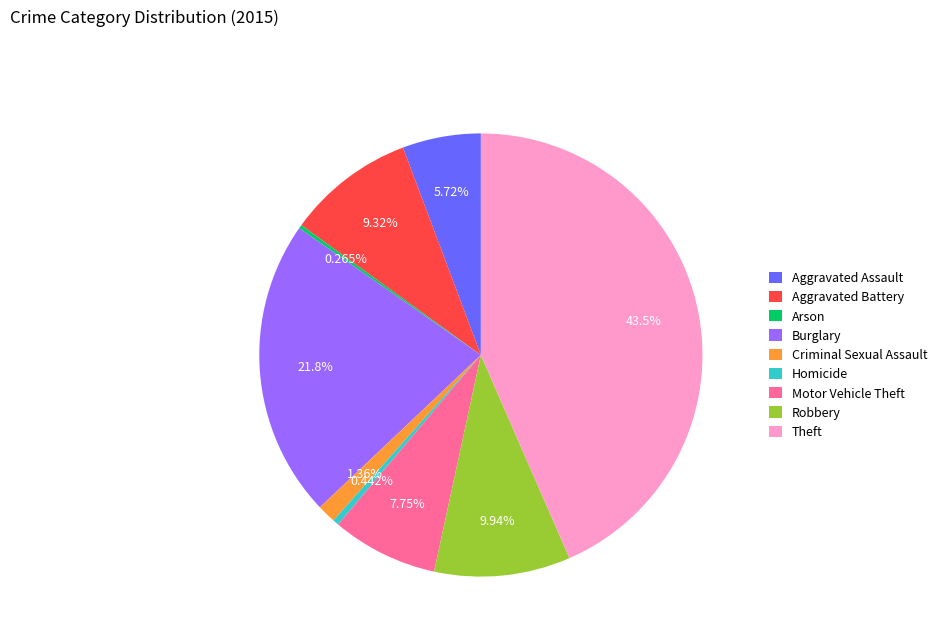

To the nearest percent, what percentage of the pie is Aggravated Battery?

9%